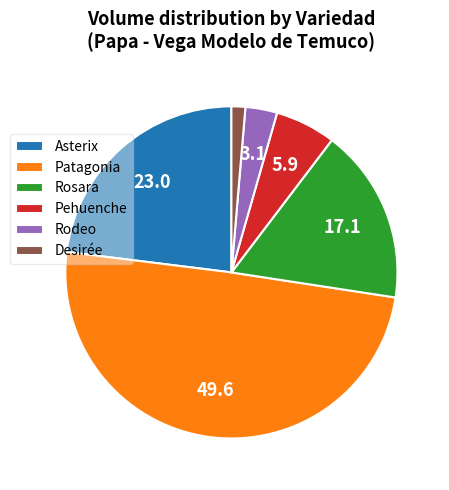

Is it true that Asterix is 6% of the pie?

False